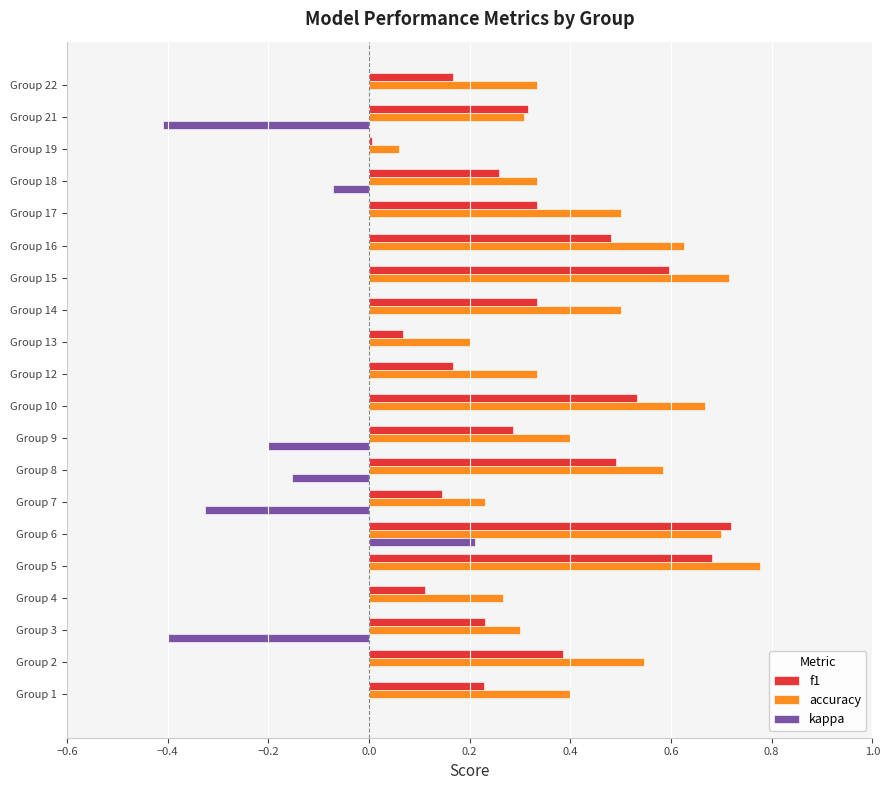

At which category is the sum across all series the highest?

Group 6